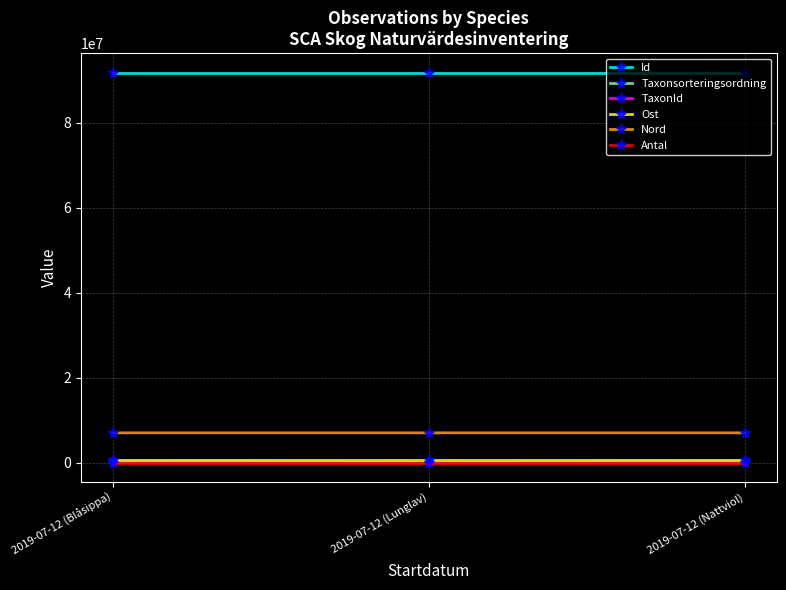

What is the maximum value for Nord?

7012626.3